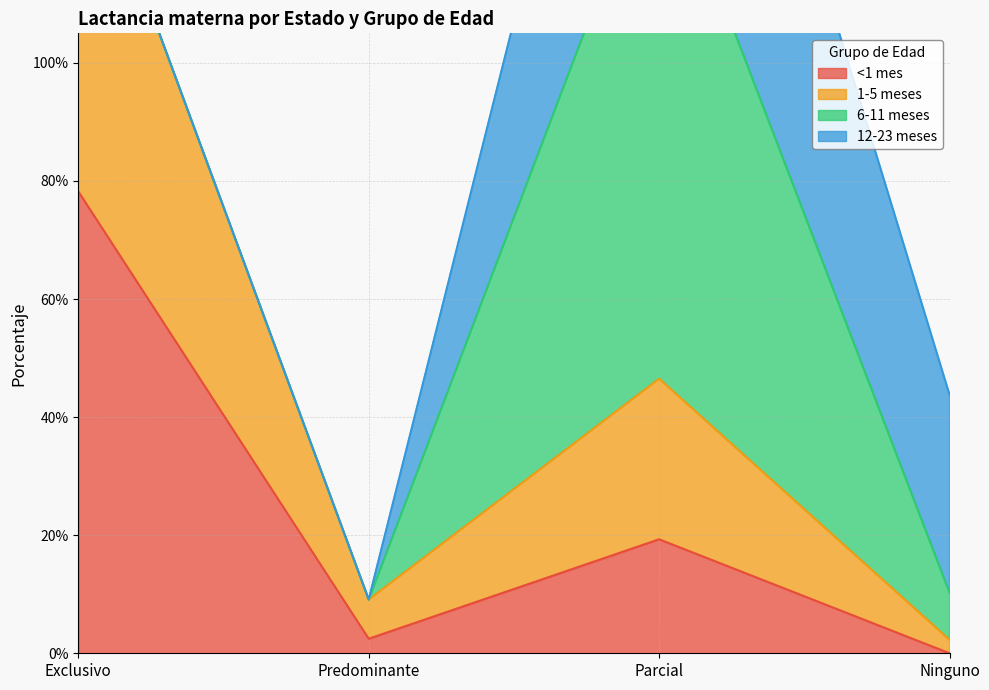

Which has a higher value, Exclusivo or Predominante?

Exclusivo